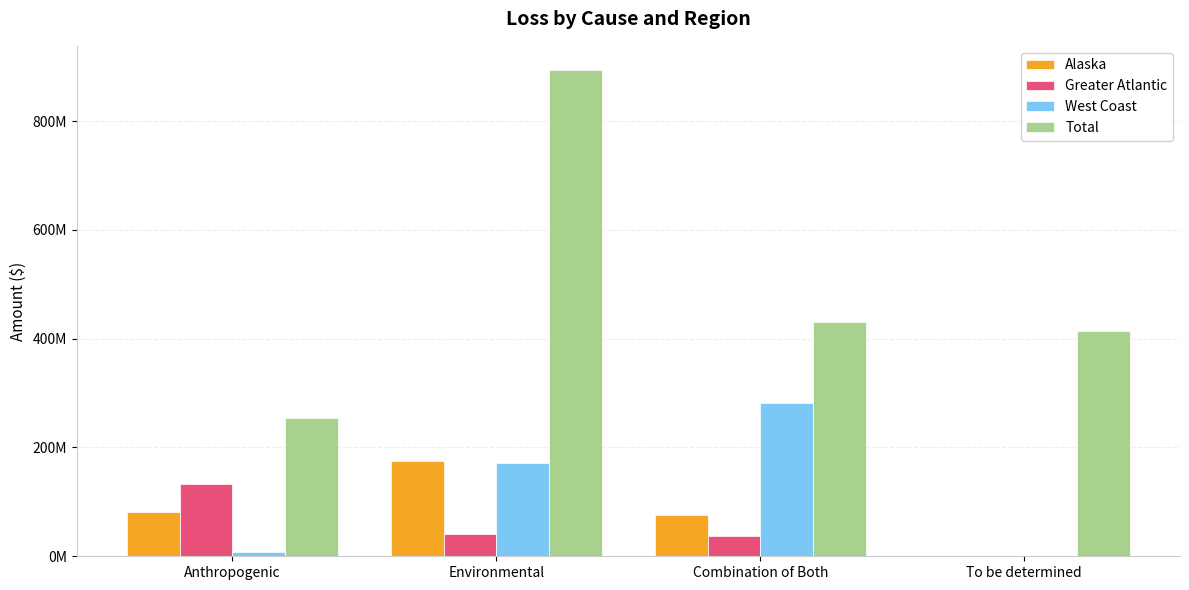

List the series in order of their peak value, highest first.

Total, West Coast, Alaska, Greater Atlantic